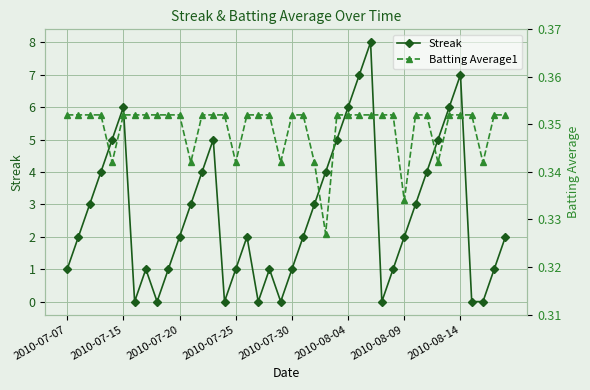

Which series has the largest total across all categories?

Streak